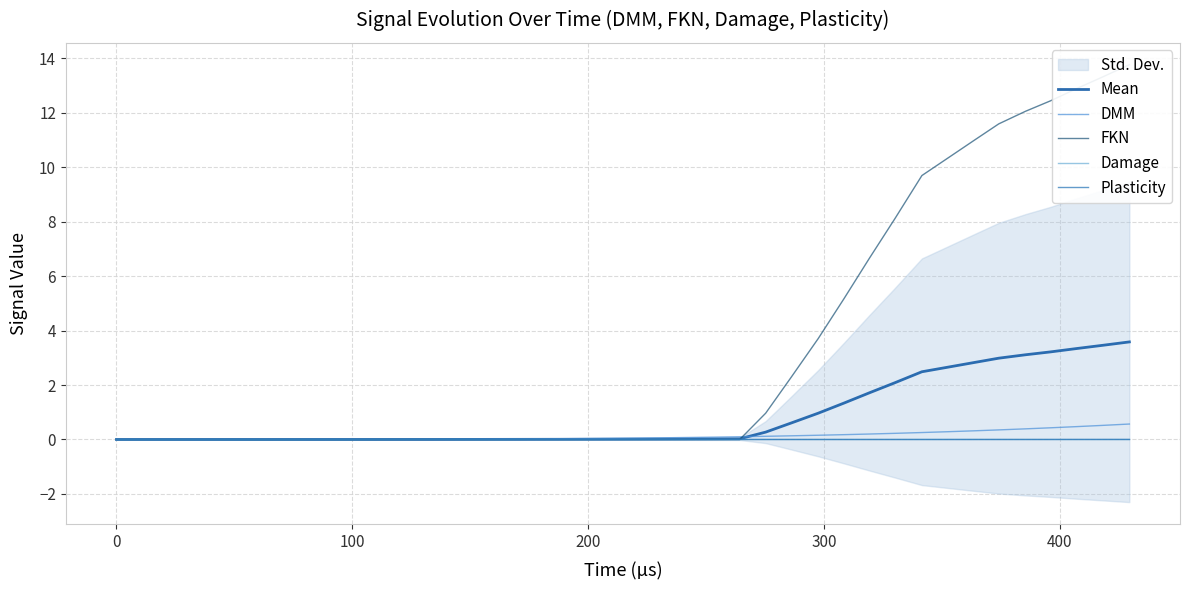

How many lines are shown in the chart?

5